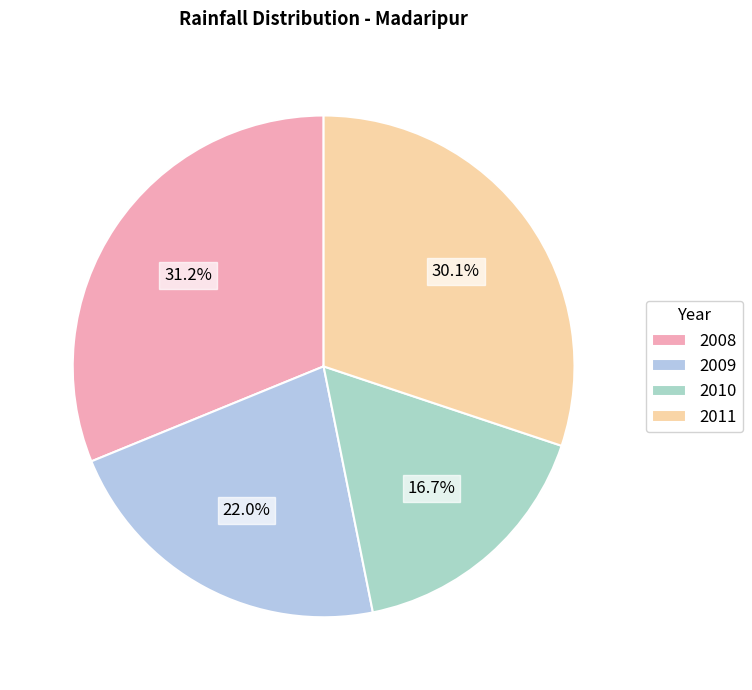

To the nearest percent, what is the difference between the largest and smallest slice percentages?

14%